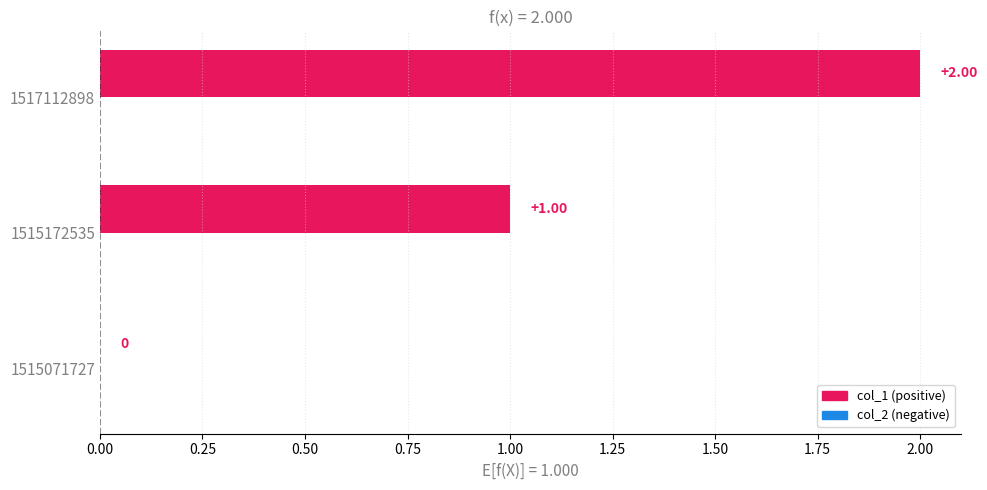

How many data points in col_1 are less than 1?

1